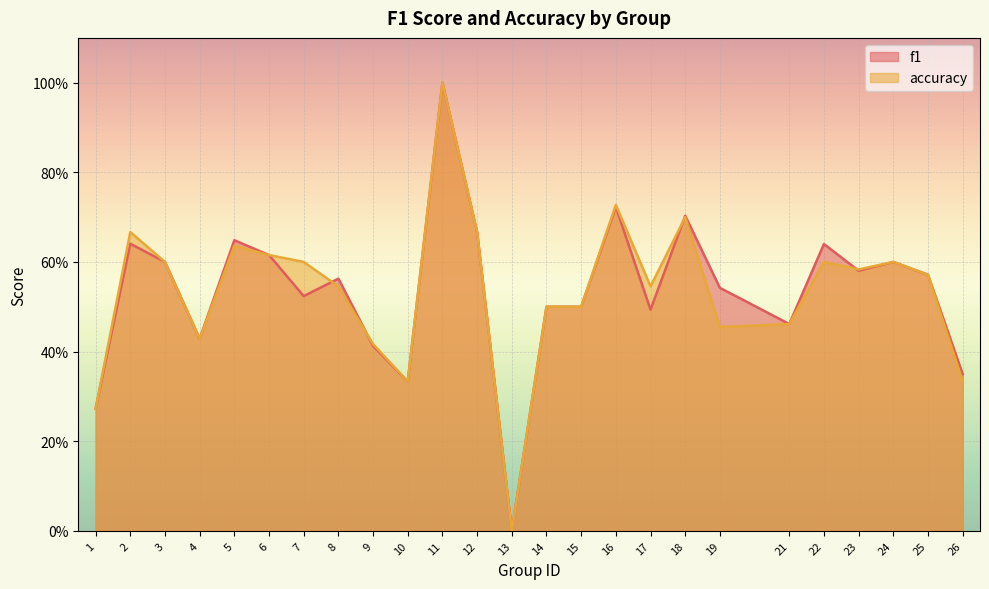

At which label does accuracy reach its minimum?

13